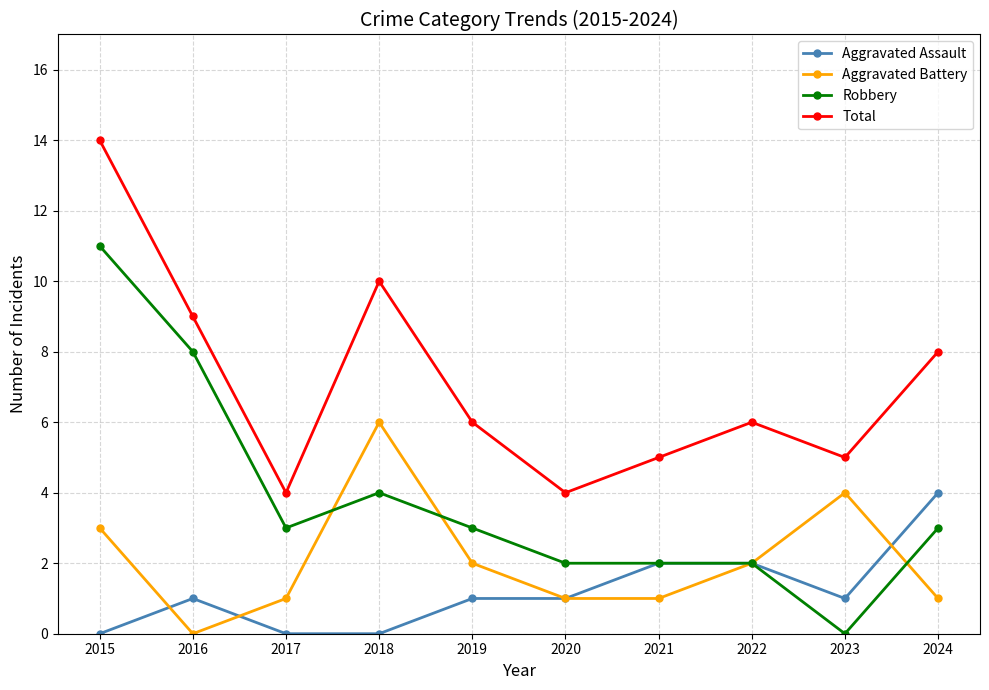

Rank the series by their maximum value, from highest to lowest.

Total, Robbery, Aggravated Battery, Aggravated Assault